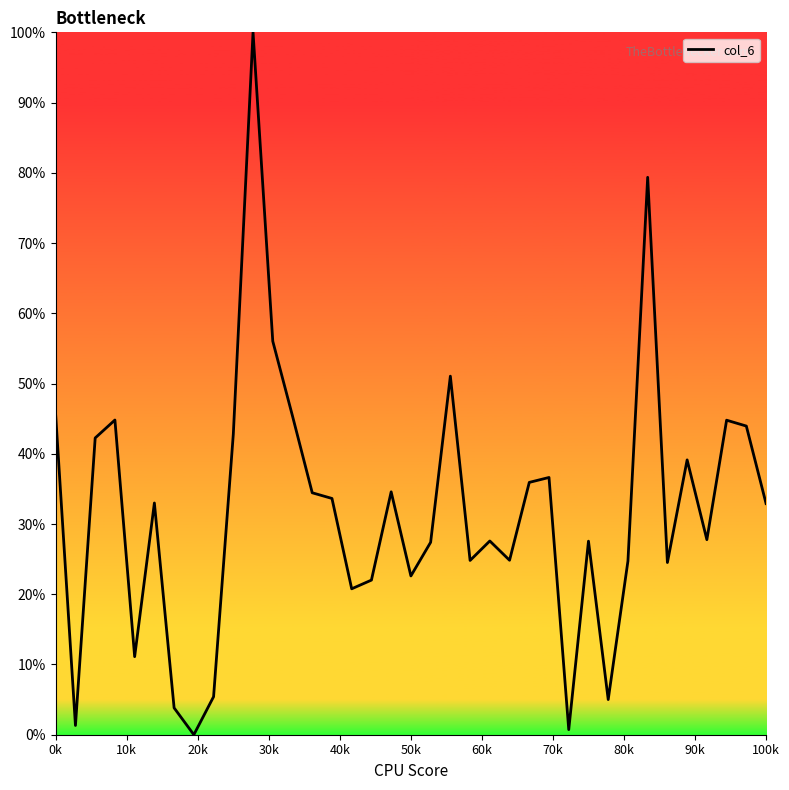

Reading left to right, what are all the values shown in this chart?

0.5	0.0	0.4	0.4	0.1	0.3	0.0	0.0	0.1	0.4	1.0	0.6	0.5	0.3	0.3	0.2	0.2	0.3	0.2	0.3	0.5	0.2	0.3	0.2	0.4	0.4	0.0	0.3	0.1	0.2	0.8	0.2	0.4	0.3	0.4	0.4	0.3